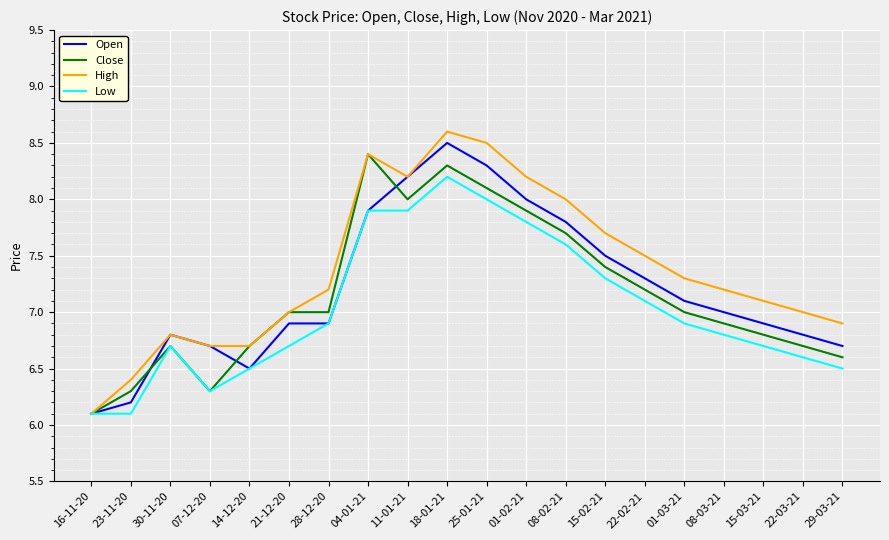

What position from the right is 18-01-21?

11